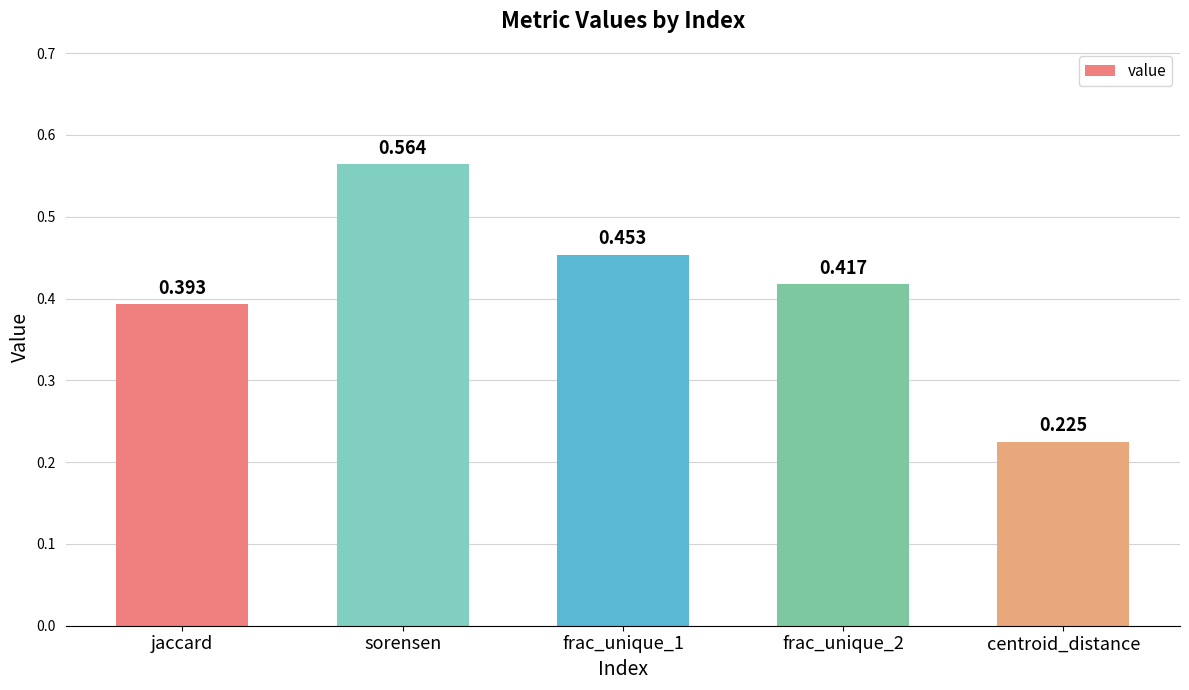

Between sorensen and centroid_distance, which is larger?

sorensen